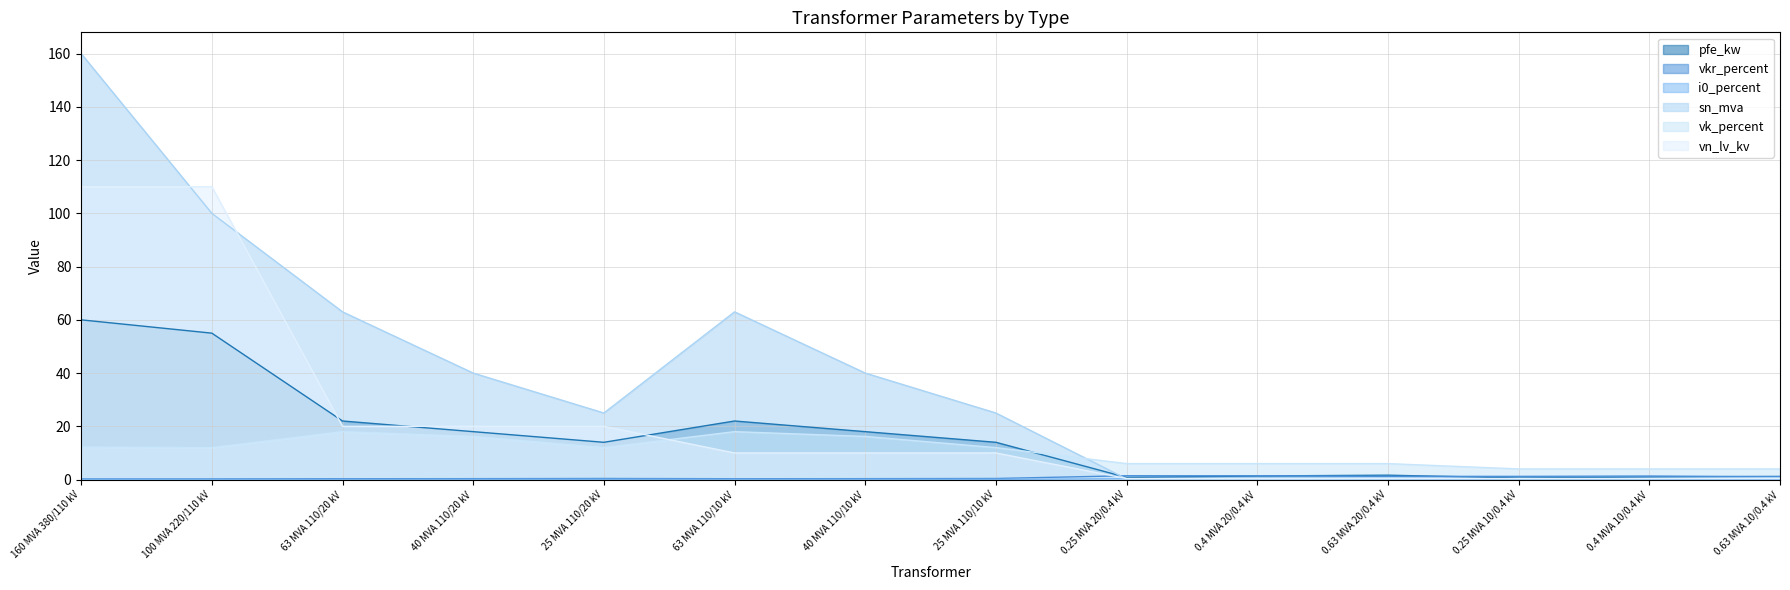

What is the value of the vkr_percent point at the 13th from the left?

1.3